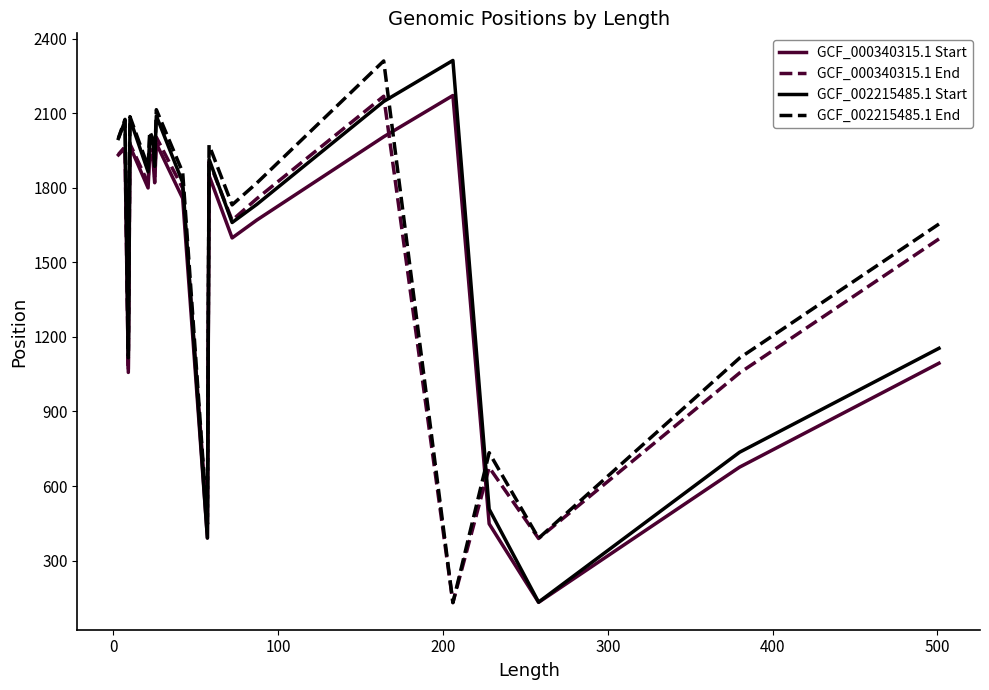

What is the difference between the maximum and second lowest values in the GCF_002215485.1 Start series?

1921